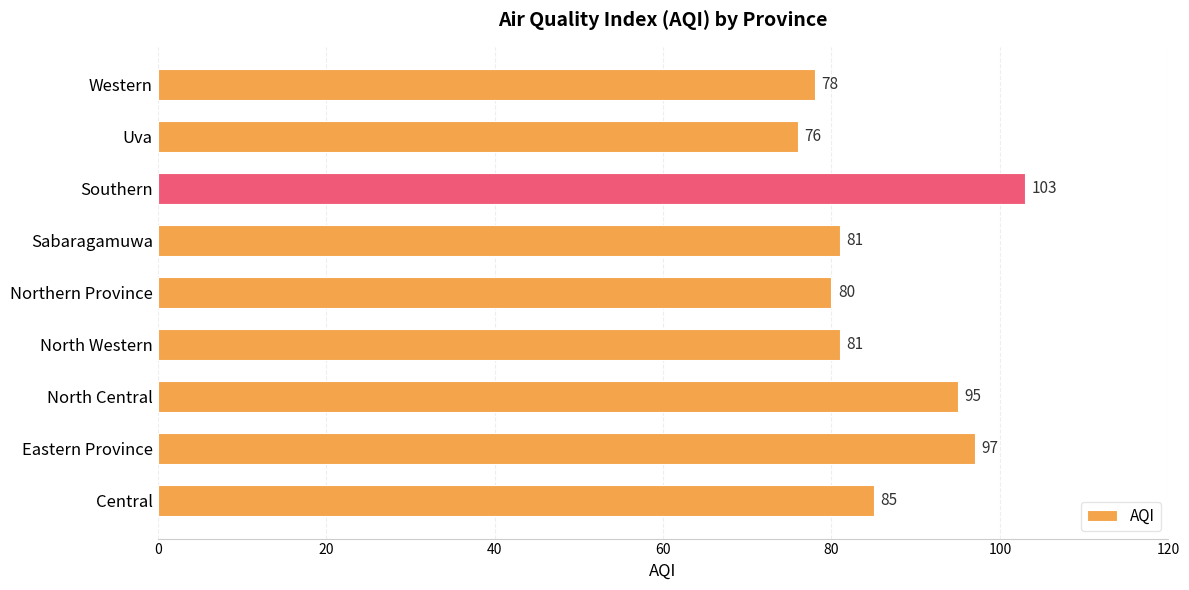

What is the difference between the maximum and minimum values?

27